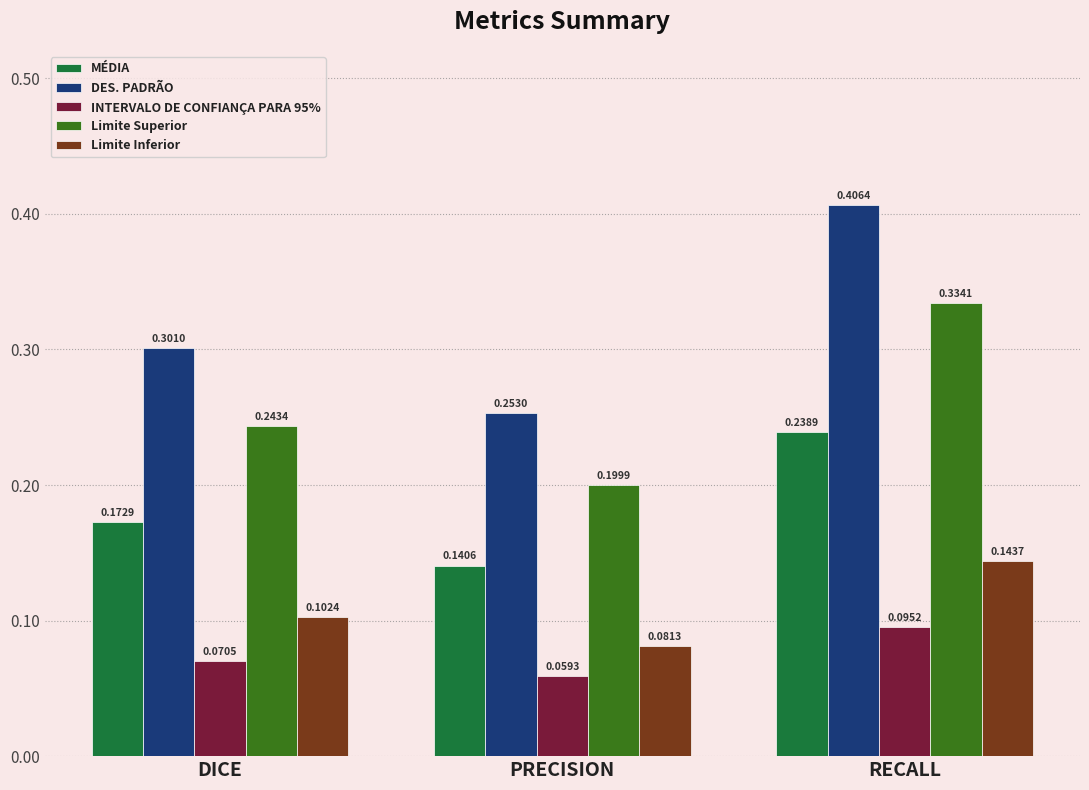

What is the label of the 1st bar from the right?

RECALL